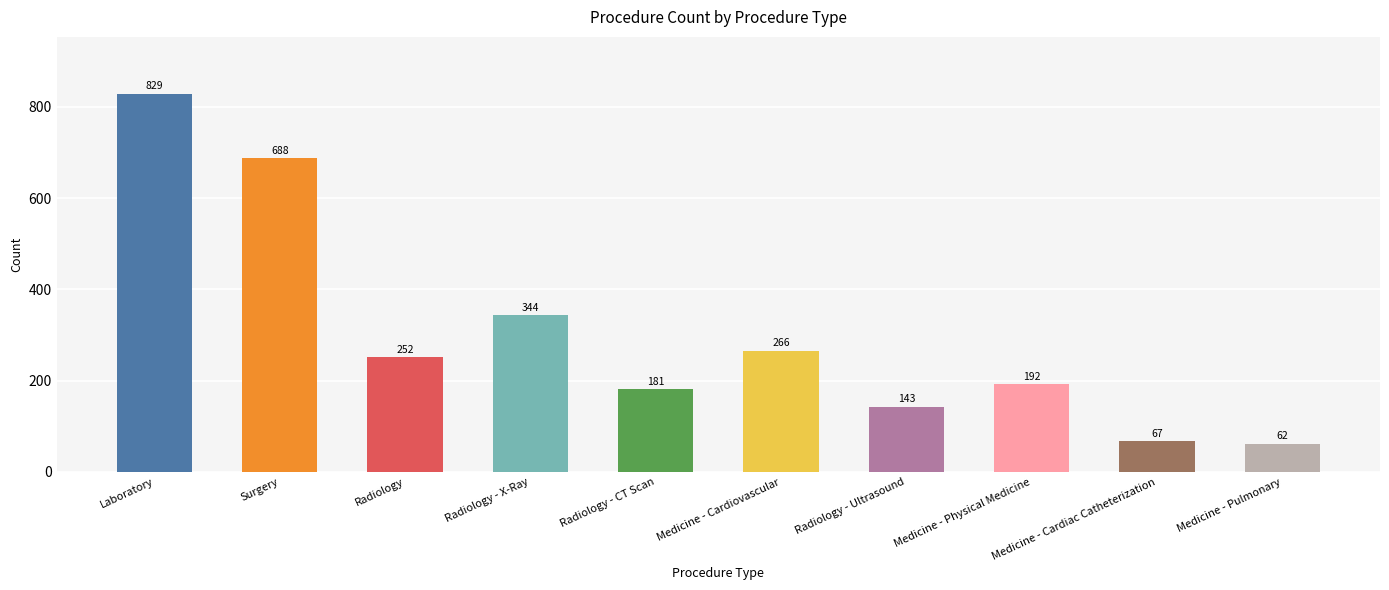

How many data points does each series have?

10